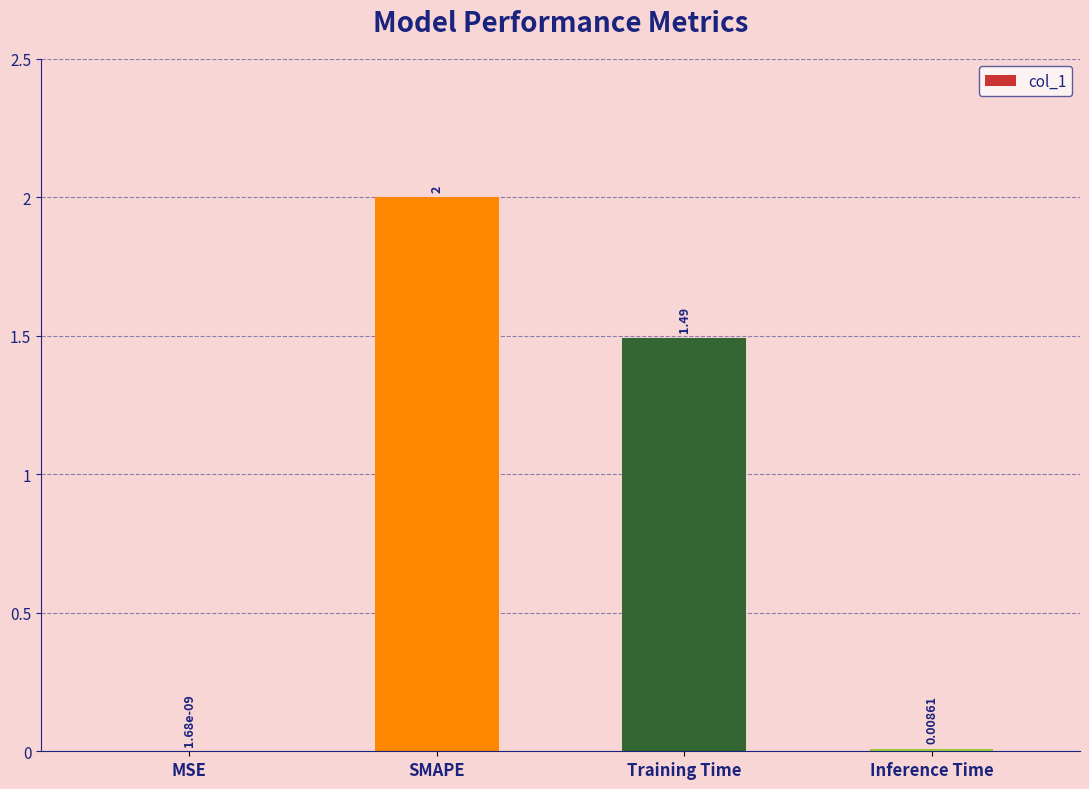

Which category has the highest value across all series?

SMAPE